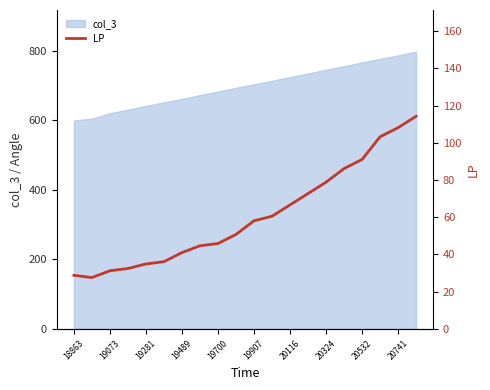

The col_3 series shows 724 at 20116. True or false?

True